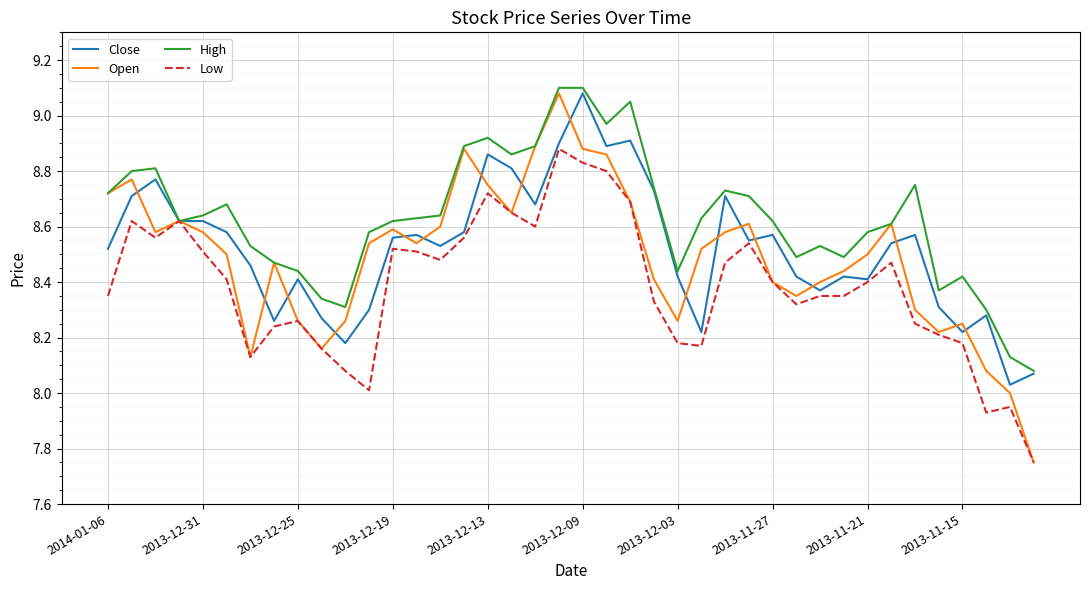

Which series has the largest total across all categories?

High